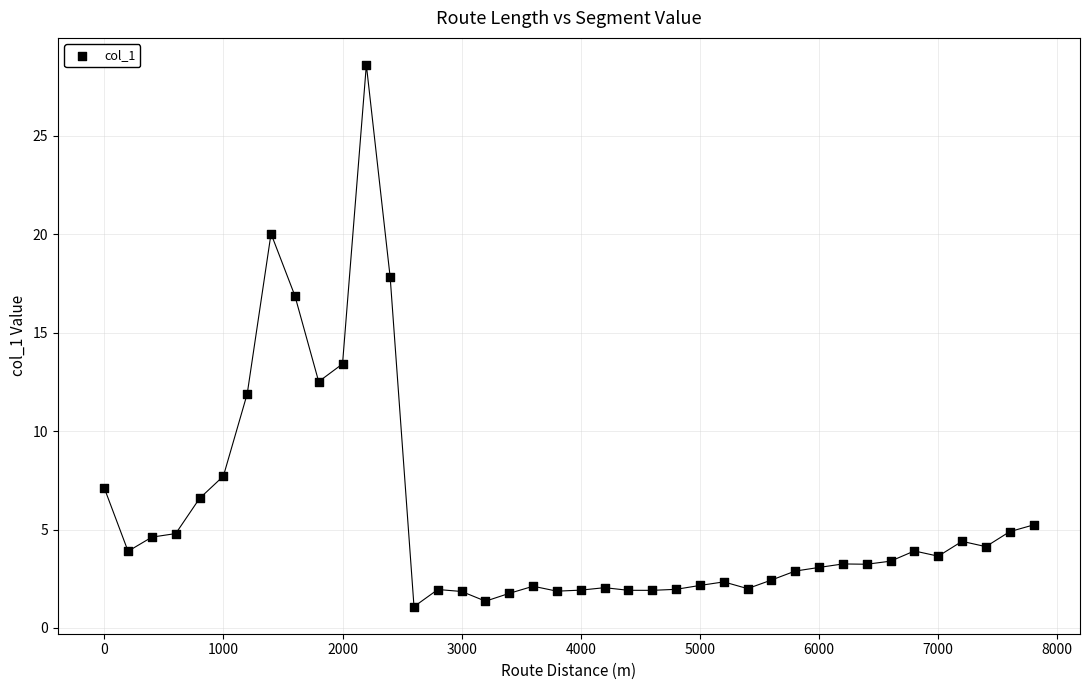

What is the range of X values (max minus min)?

7800.0